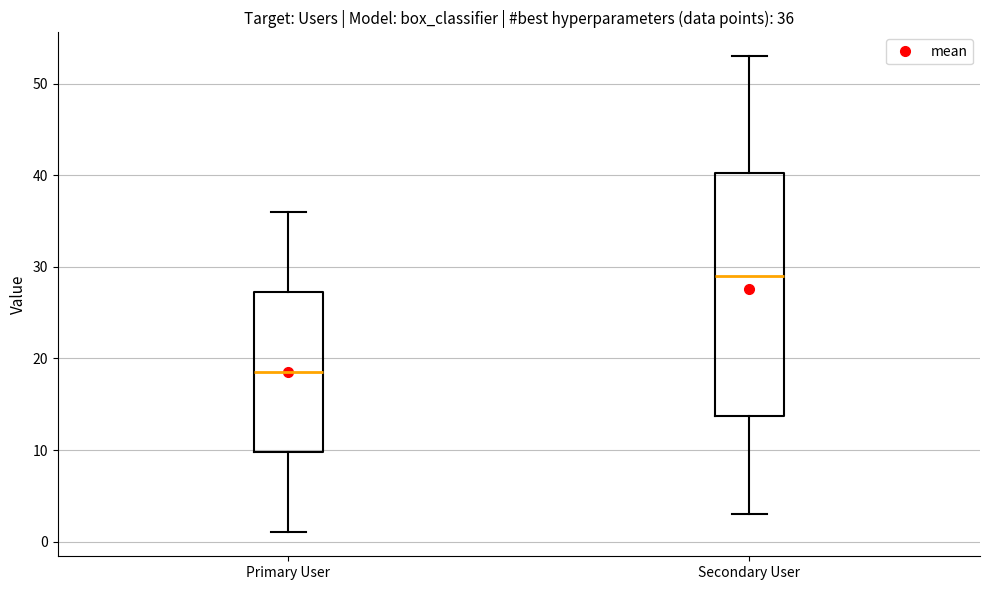

Which box is the tallest, from its lower edge to its upper edge?

Secondary User